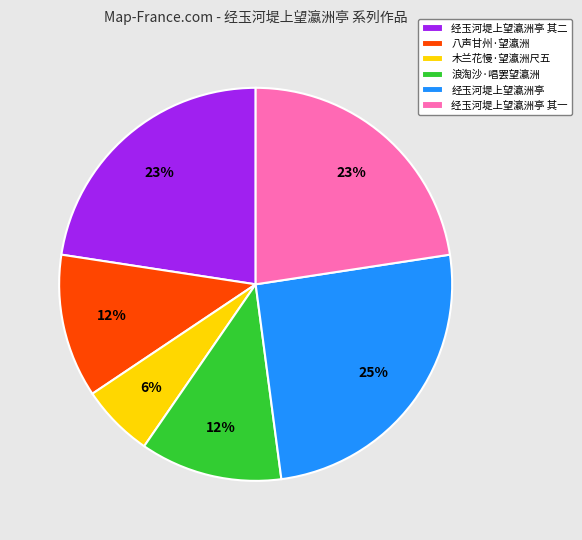

What percentage is the 浪淘沙·唱罢望瀛洲 slice, to the nearest percent?

12%